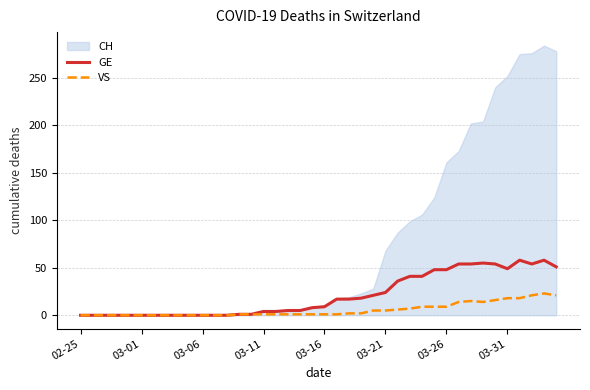

What is the difference between the maximum and minimum values in the GE series?

58